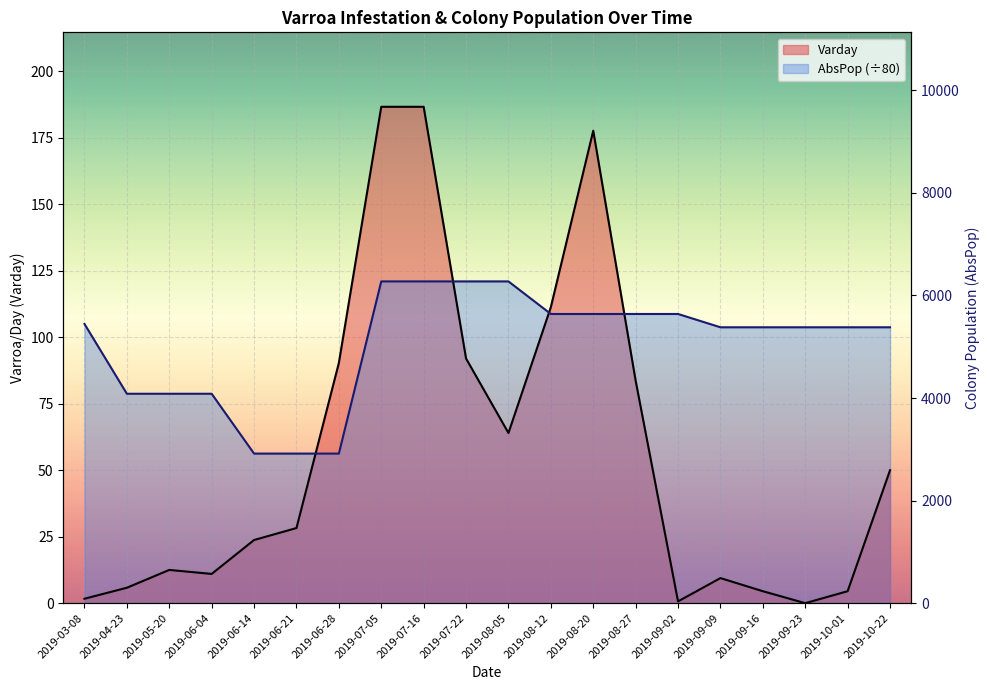

How many values in Varday are above zero?

19